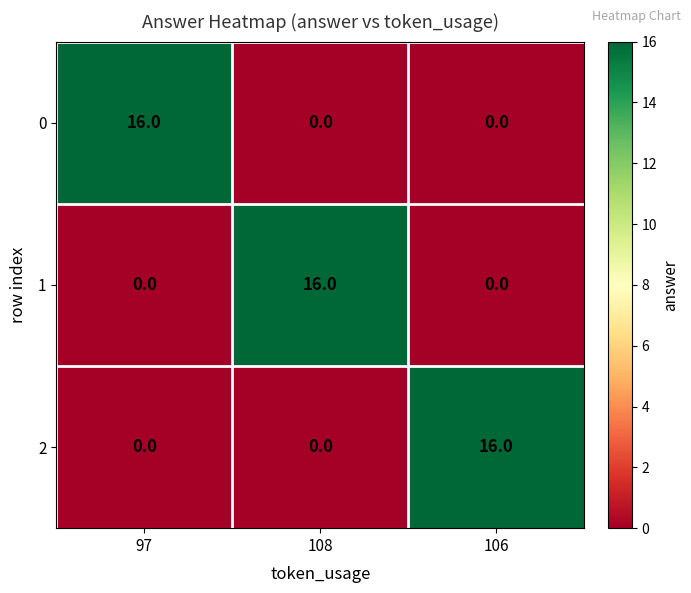

What is the maximum value shown in the chart?

16